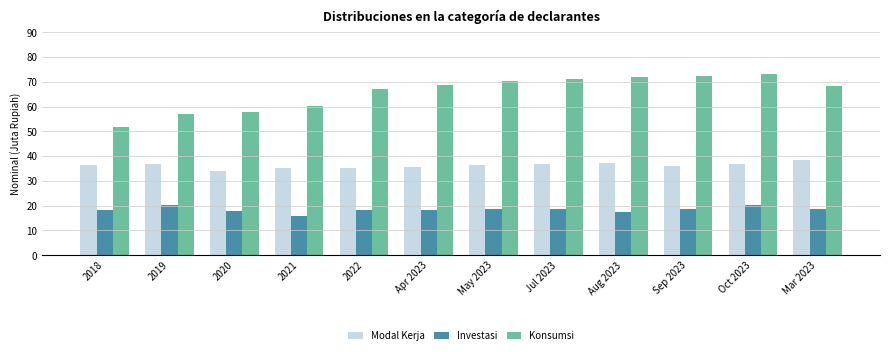

True or false: Konsumsi has a value of 114.1 at Sep 2023.

False